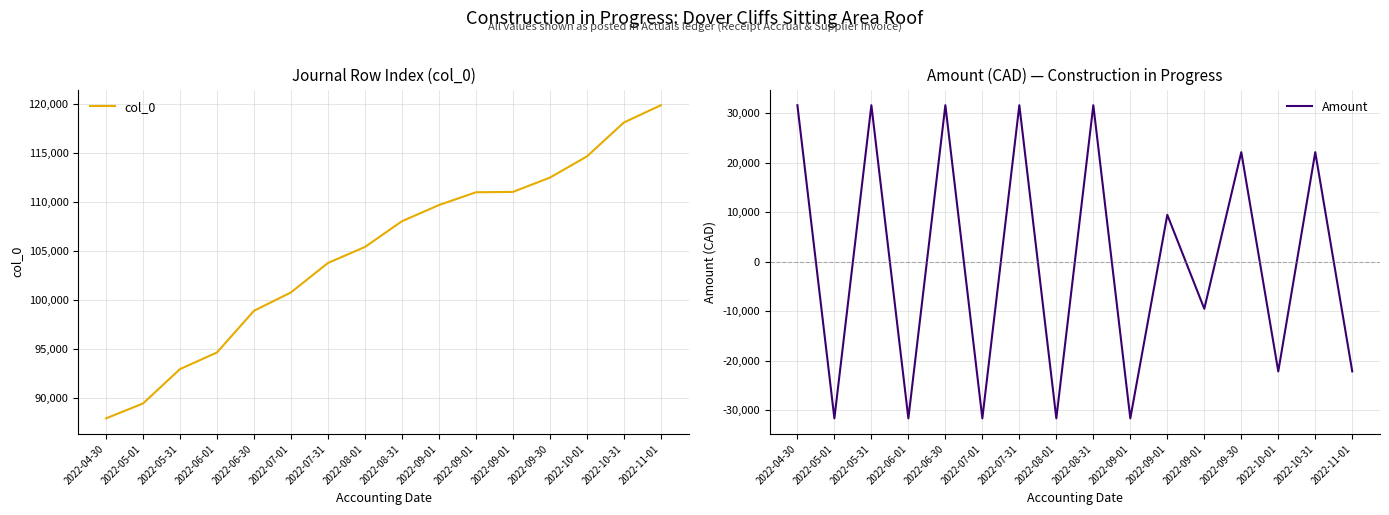

How many lines are shown in the chart?

2